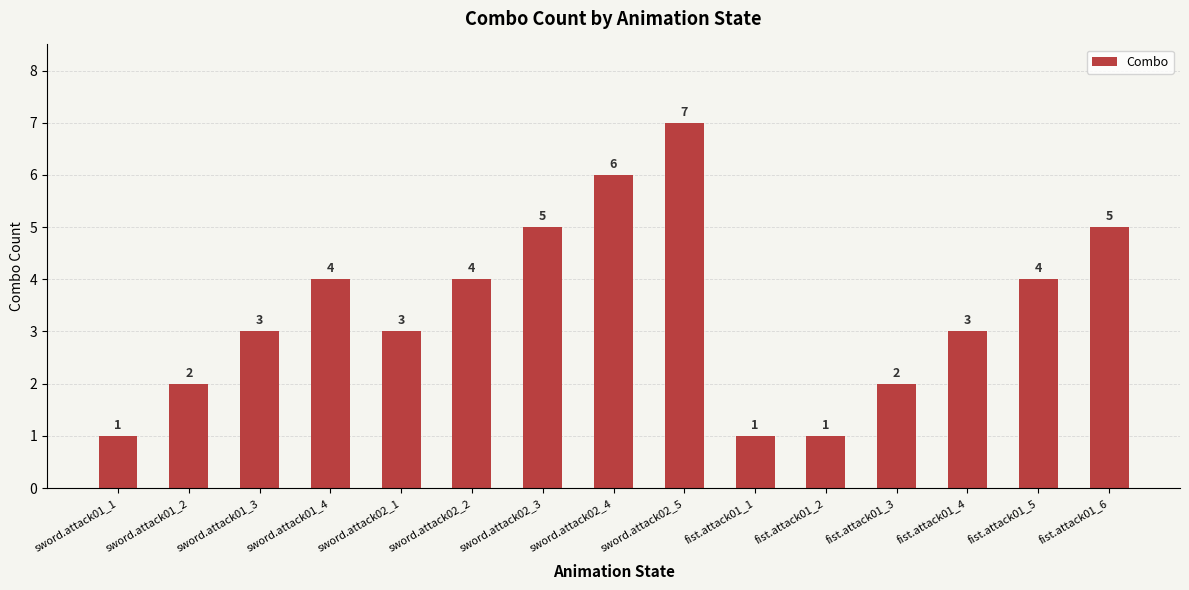

Reading left to right, what are all the values shown in this chart?

1	2	3	4	3	4	5	6	7	1	1	2	3	4	5